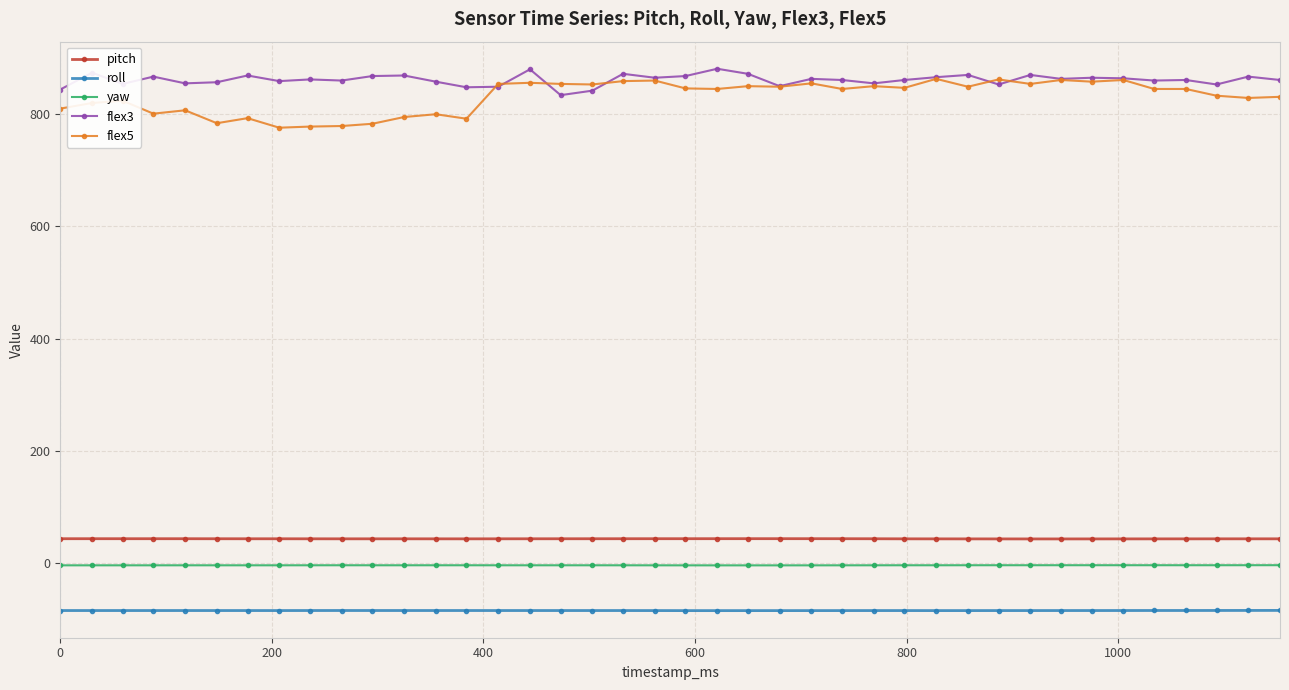

At how many categories does at least one series exceed 503?

40